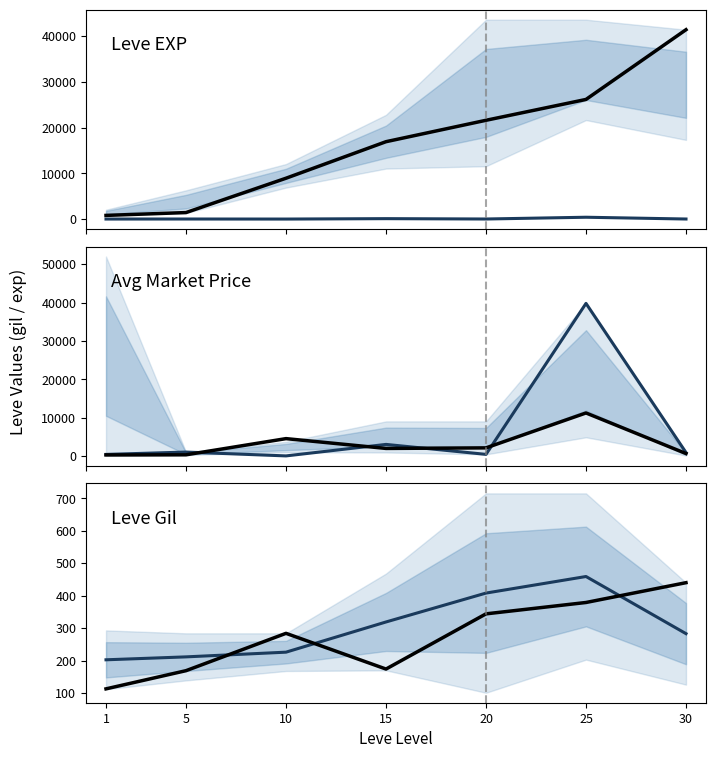

How many categories are shown in the chart?

7